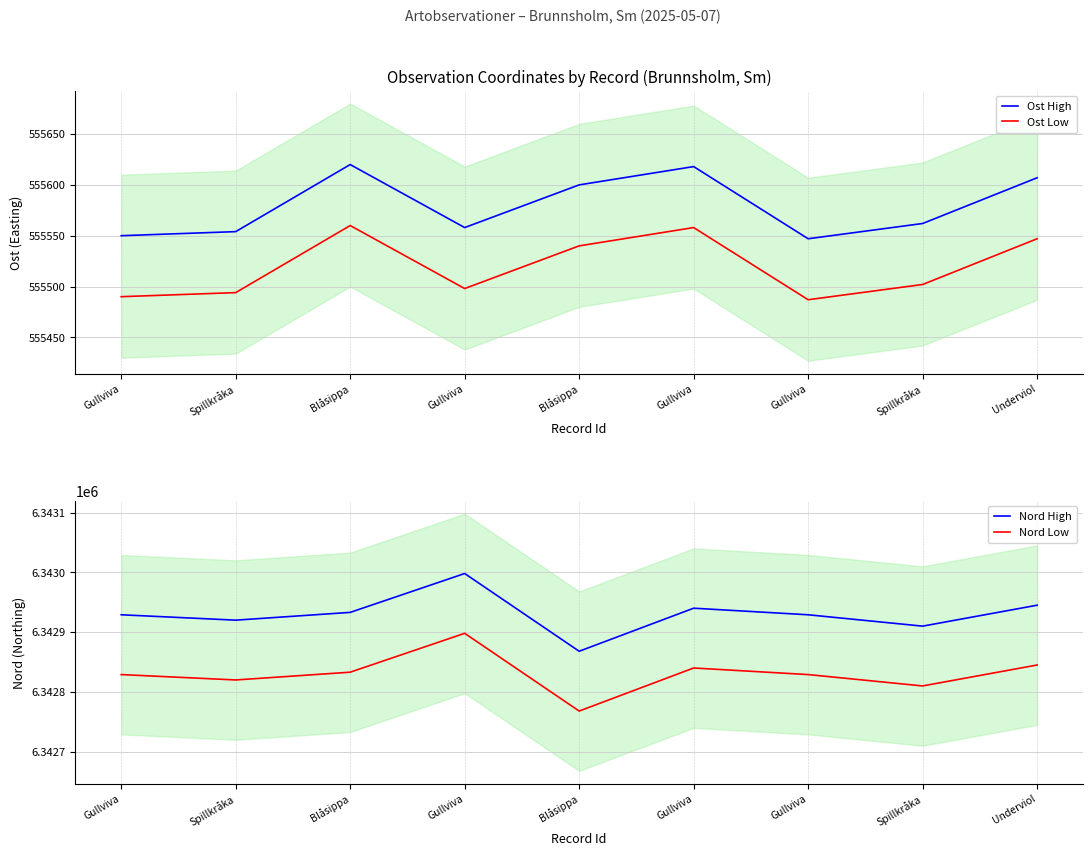

List the labels in order of Ost High value, largest first.

Blåsippa, Gullviva, Underviol, Blåsippa, Spillkråka, Gullviva, Spillkråka, Gullviva, Gullviva